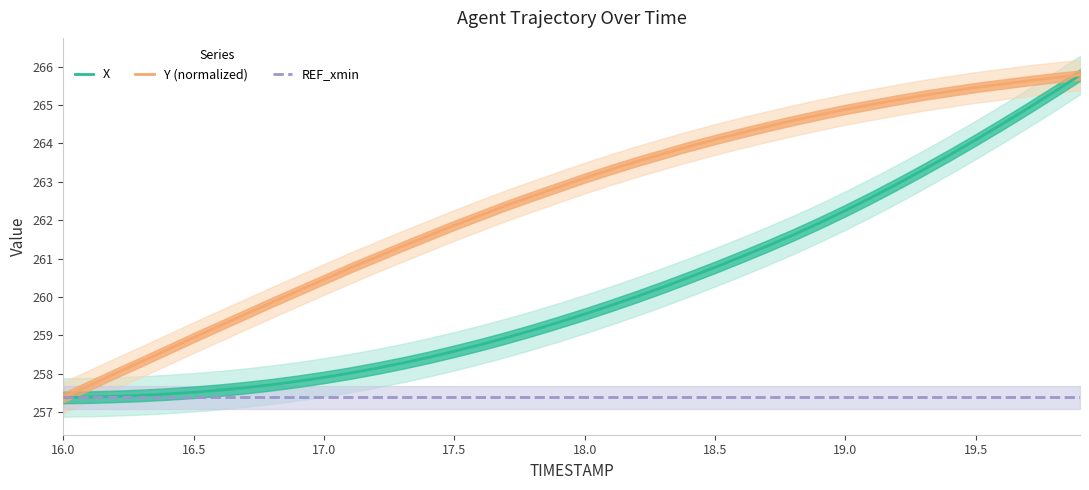

What is the maximum value for Y (normalized)?

265.8